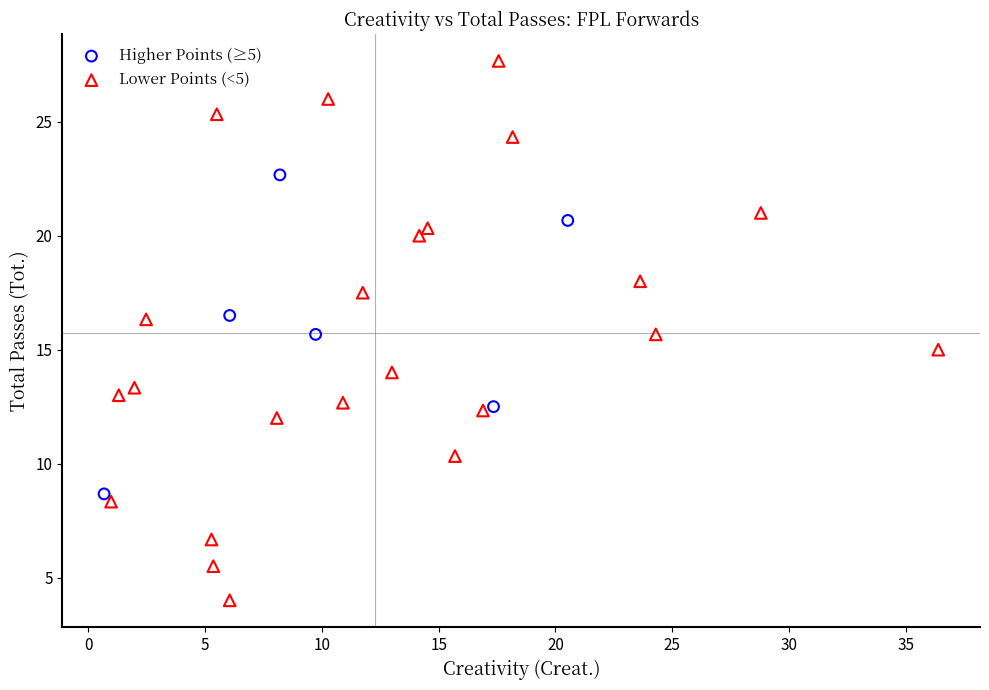

Which series has the widest spread of Y values?

Lower Points (<5)